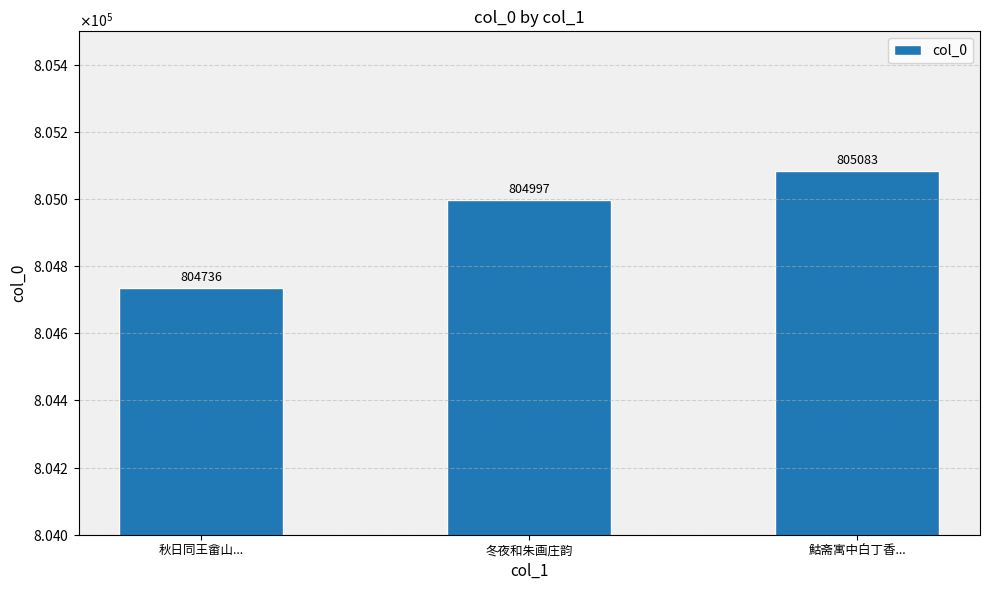

Are the bars horizontal?

No